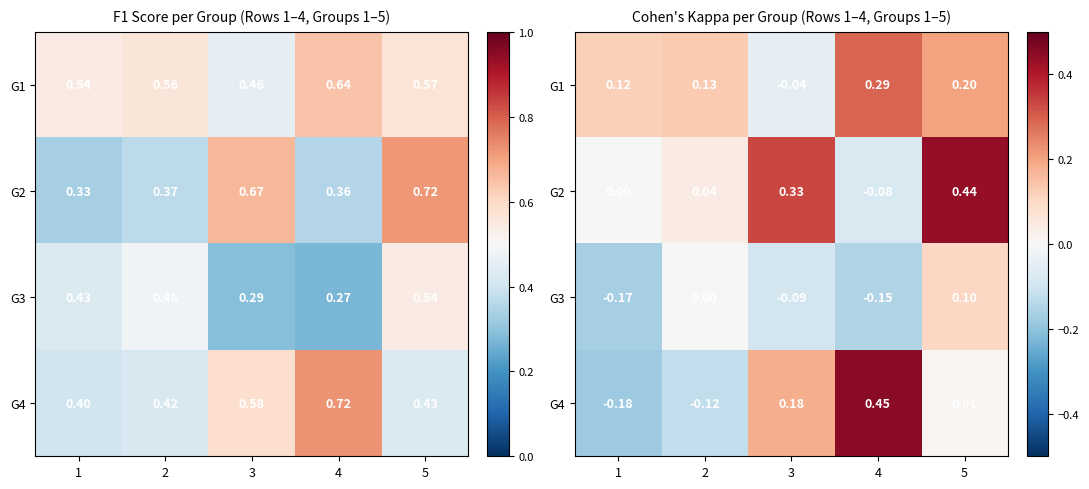

What is the sum of all G2 values?

0.7